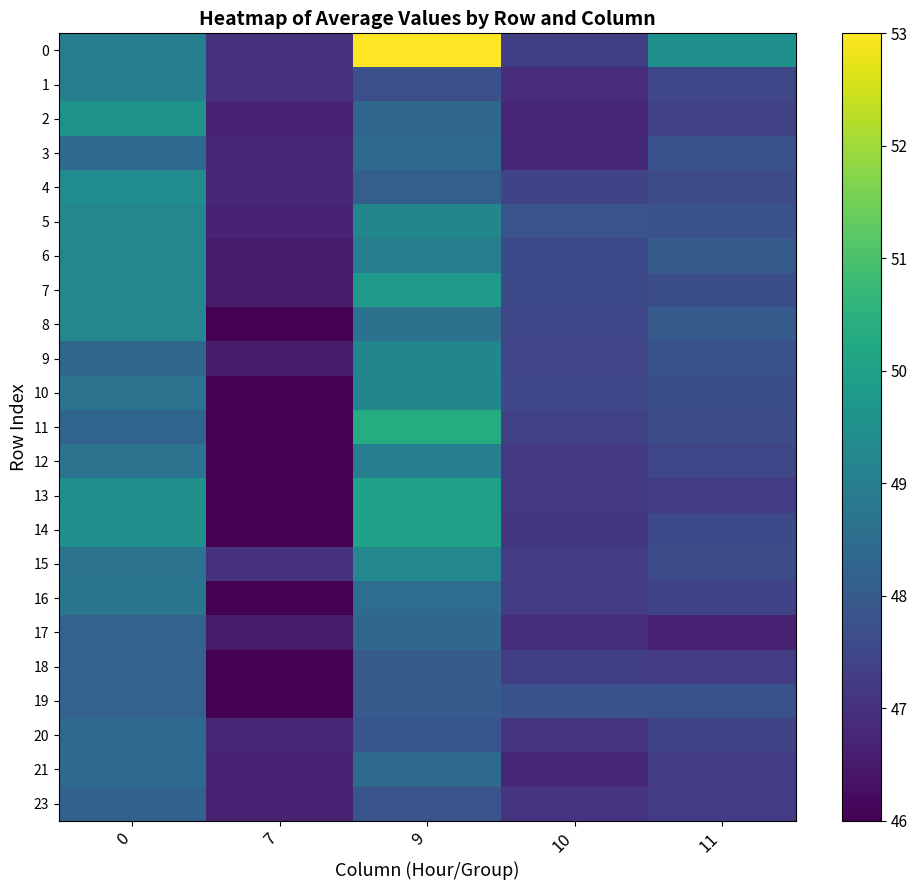

Reading left to right, transcribe all the data shown in this chart.

0: 0=49.0	7=47.0	9=53.0	10=47.3	11=49.5
1: 0=49.0	7=47.0	9=47.7	10=46.9	11=47.5
2: 0=49.6	7=46.7	9=48.4	10=46.8	11=47.4
3: 0=48.4	7=46.8	9=48.4	10=46.8	11=47.8
4: 0=49.4	7=46.8	9=48.1	10=47.4	11=47.6
5: 0=49.2	7=46.7	9=49.2	10=47.8	11=47.8
6: 0=49.2	7=46.5	9=49.0	10=47.6	11=48.0
7: 0=49.2	7=46.5	9=49.8	10=47.6	11=47.7
8: 0=49.2	7=46.0	9=48.6	10=47.5	11=48.0
9: 0=48.3	7=46.5	9=49.2	10=47.5	11=47.8
10: 0=48.7	7=46.0	9=49.2	10=47.5	11=47.7
11: 0=48.2	7=46.0	9=50.3	10=47.4	11=47.6
12: 0=48.7	7=46.0	9=49.0	10=47.2	11=47.5
13: 0=49.5	7=46.0	9=50.0	10=47.2	11=47.2
14: 0=49.5	7=46.0	9=50.0	10=47.1	11=47.6
15: 0=48.7	7=47.0	9=49.2	10=47.2	11=47.6
16: 0=48.8	7=46.0	9=48.5	10=47.2	11=47.4
17: 0=48.2	7=46.5	9=48.3	10=46.9	11=46.7
18: 0=48.2	7=46.0	9=48.0	10=47.3	11=47.2
19: 0=48.2	7=46.0	9=48.0	10=47.8	11=47.8
20: 0=48.4	7=46.8	9=47.9	10=47.0	11=47.4
21: 0=48.4	7=46.7	9=48.4	10=46.8	11=47.2
23: 0=48.2	7=46.7	9=47.8	10=47.0	11=47.2